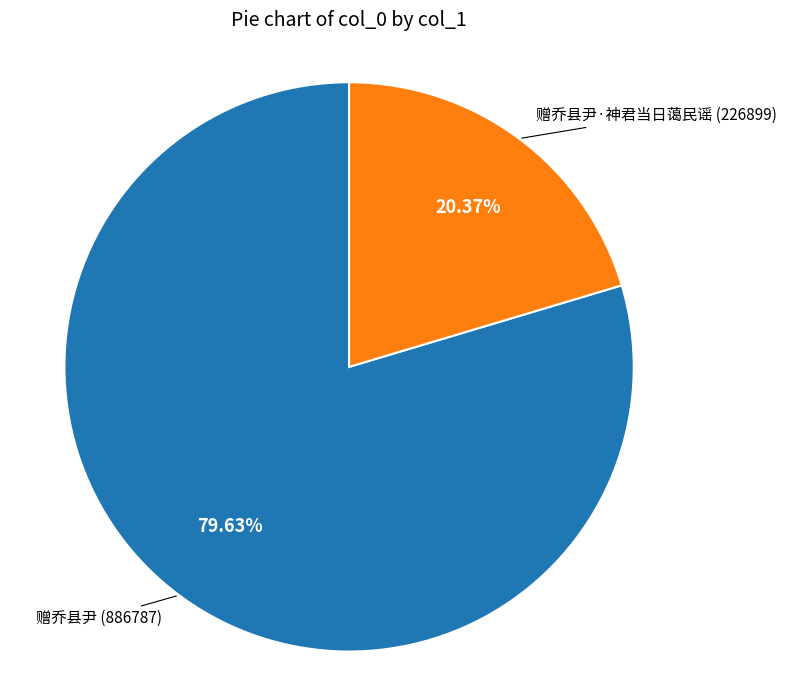

Does any single category account for the majority?

Yes